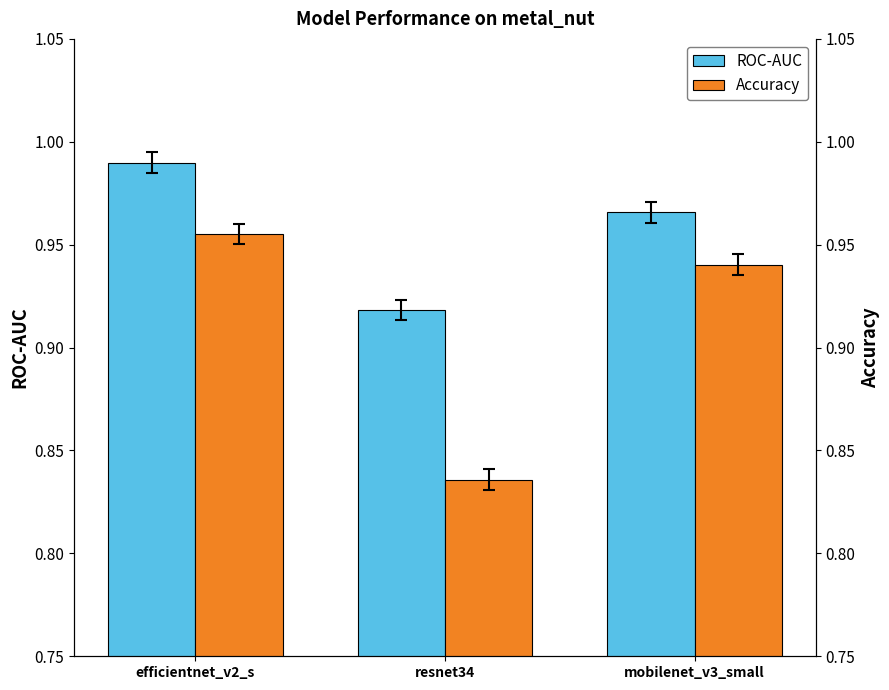

What is the label of the 2nd bar from the left?

resnet34